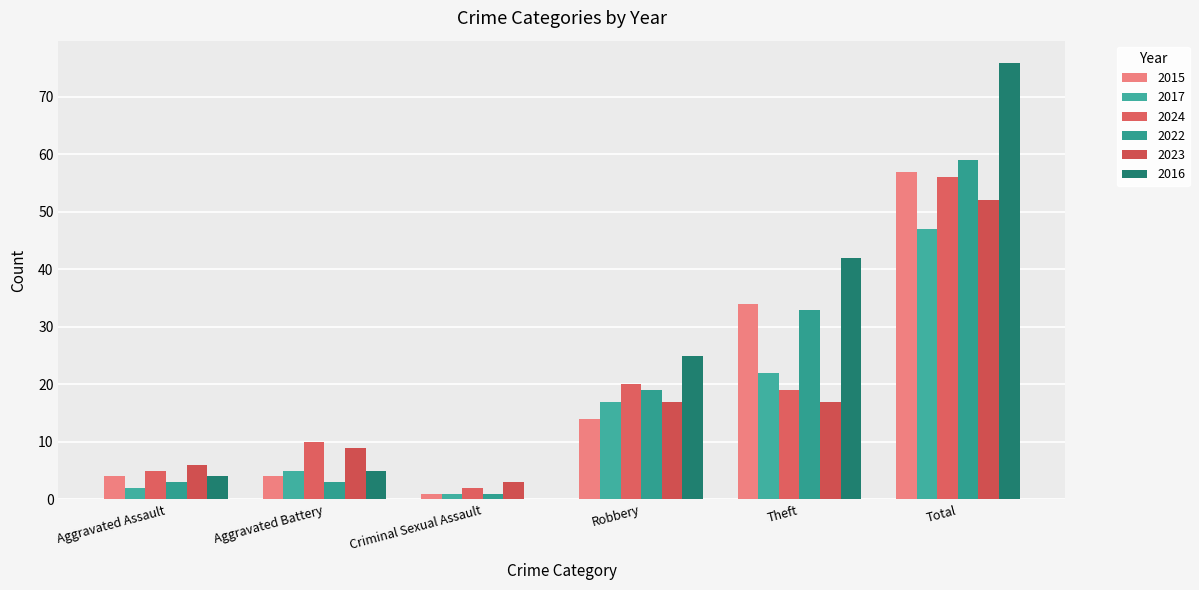

Rank the categories by 2016 value from highest to lowest.

Total, Theft, Robbery, Aggravated Battery, Aggravated Assault, Criminal Sexual Assault